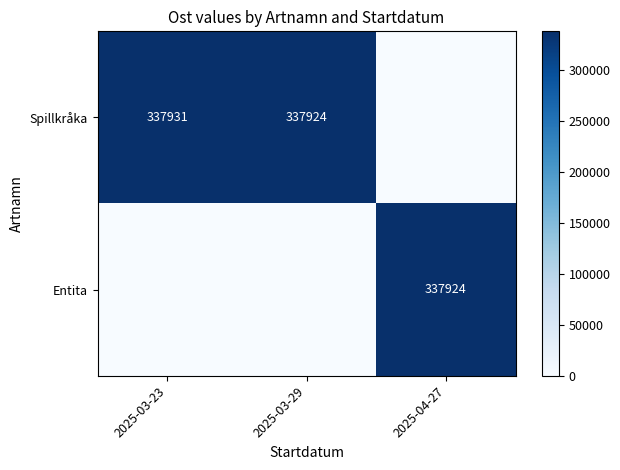

Which has a higher value, 2025-03-23 or 2025-03-29?

2025-03-23